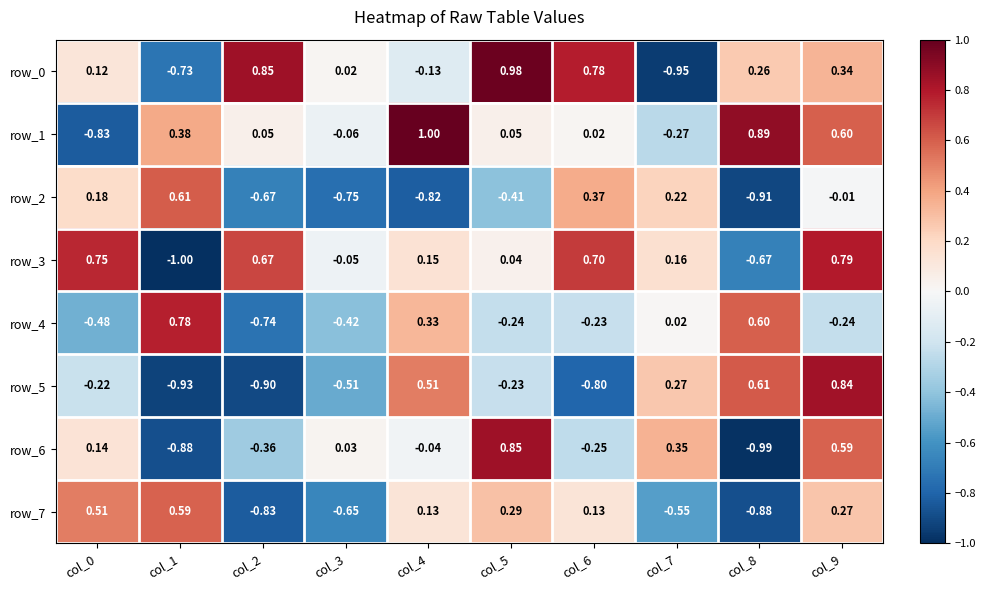

Is the value of row_3 at col_0 greater than the value of row_2 at col_4?

Yes